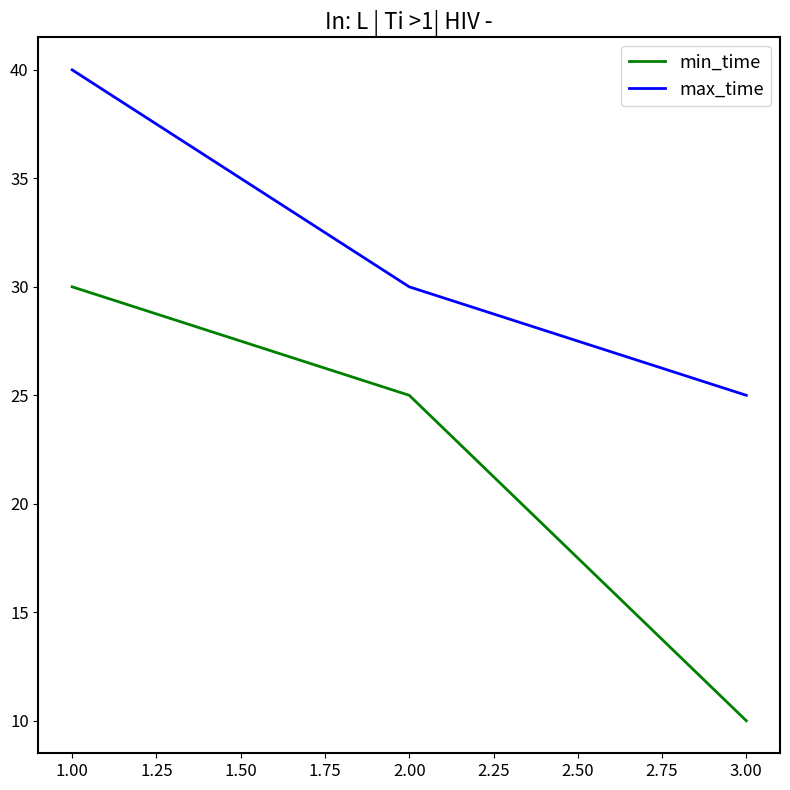

Is it true that min_time equals 44 at 2.00?

False